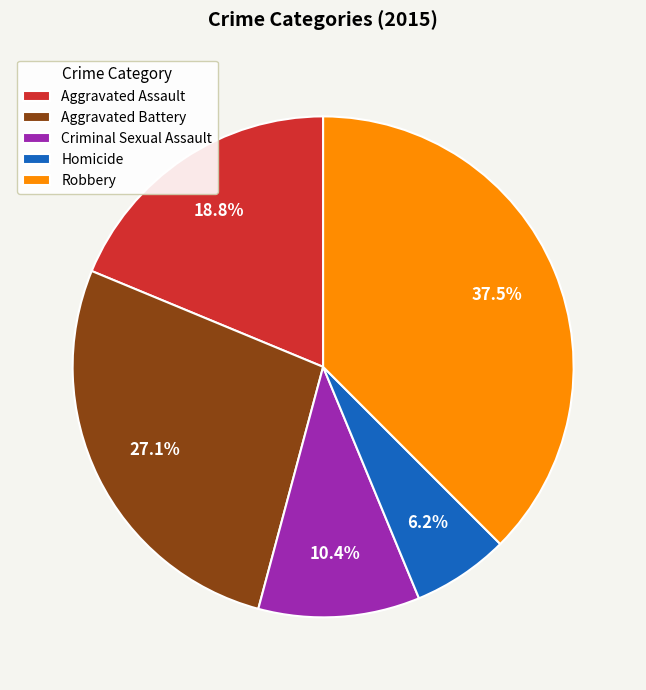

Which has a higher value, Aggravated Assault or Homicide?

Aggravated Assault